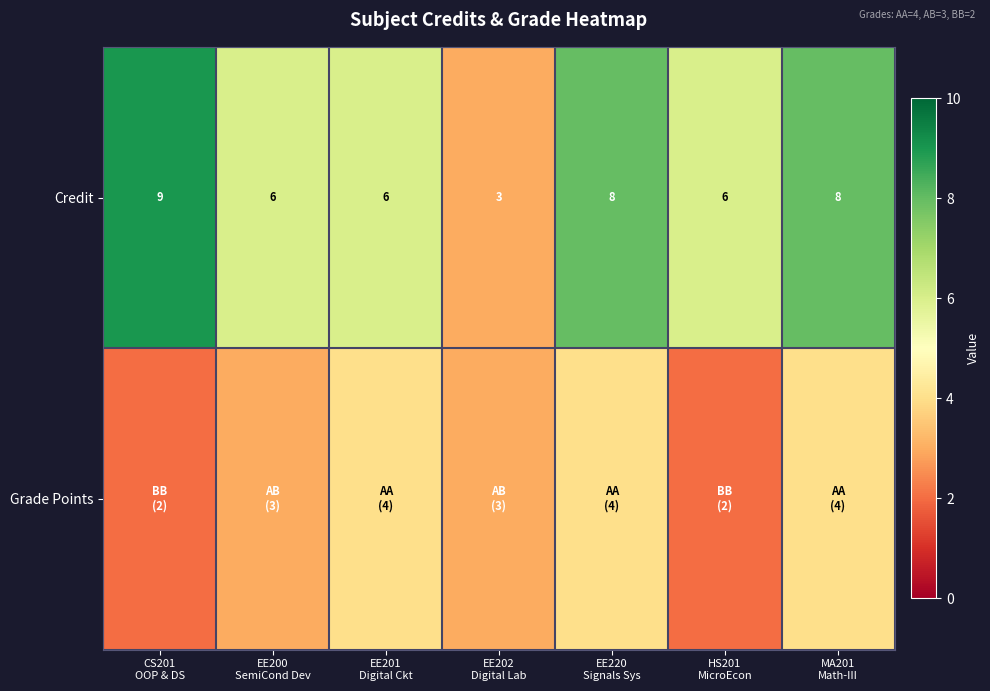

What is the difference between the maximum and second lowest values in the Credit series?

3